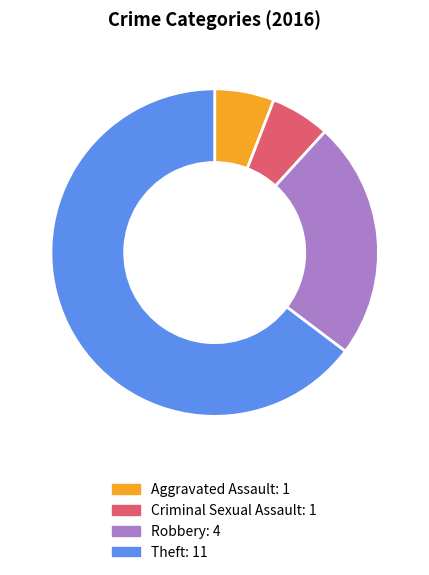

The Robbery slice represents 15% of the pie. True or false?

False